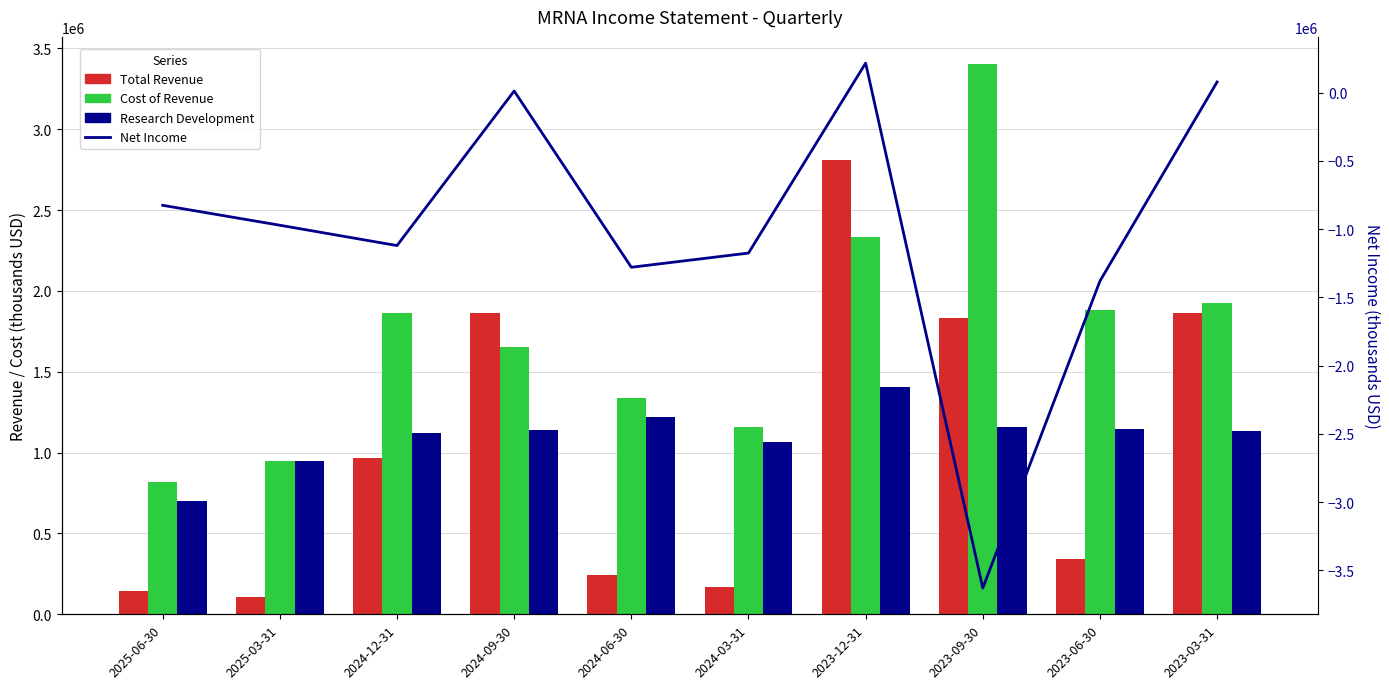

Reading right to left, extract all data points from this chart.

Total Revenue: 1862000	344000	1831000	2811000	167000	241000	1862000	966000	108000	142000
Cost of Revenue: 1923000	1879000	3401000	2335000	1159000	1336000	1651000	1861000	946000	819000
Research Development: 1131000	1148000	1160000	1406000	1063000	1221000	1137000	1122000	946000	700000
Net Income: 79000	-1380000	-3630000	217000	-1175000	-1279000	13000	-1120000	-971000	-825000